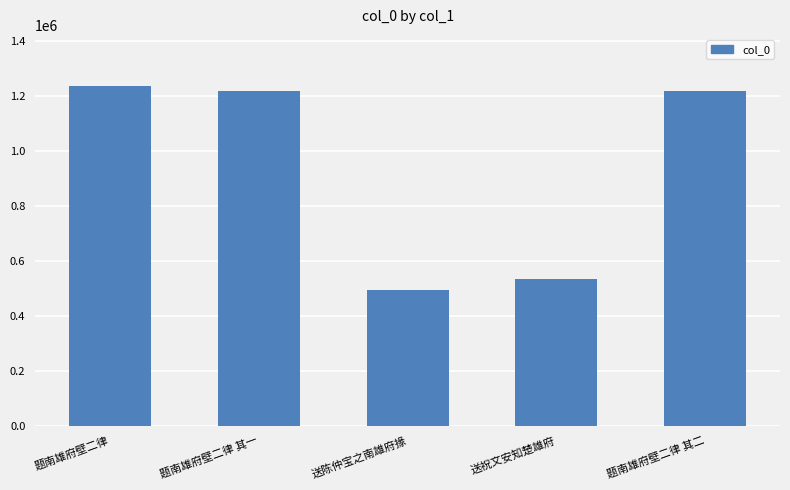

Count the number of data series in this chart.

1